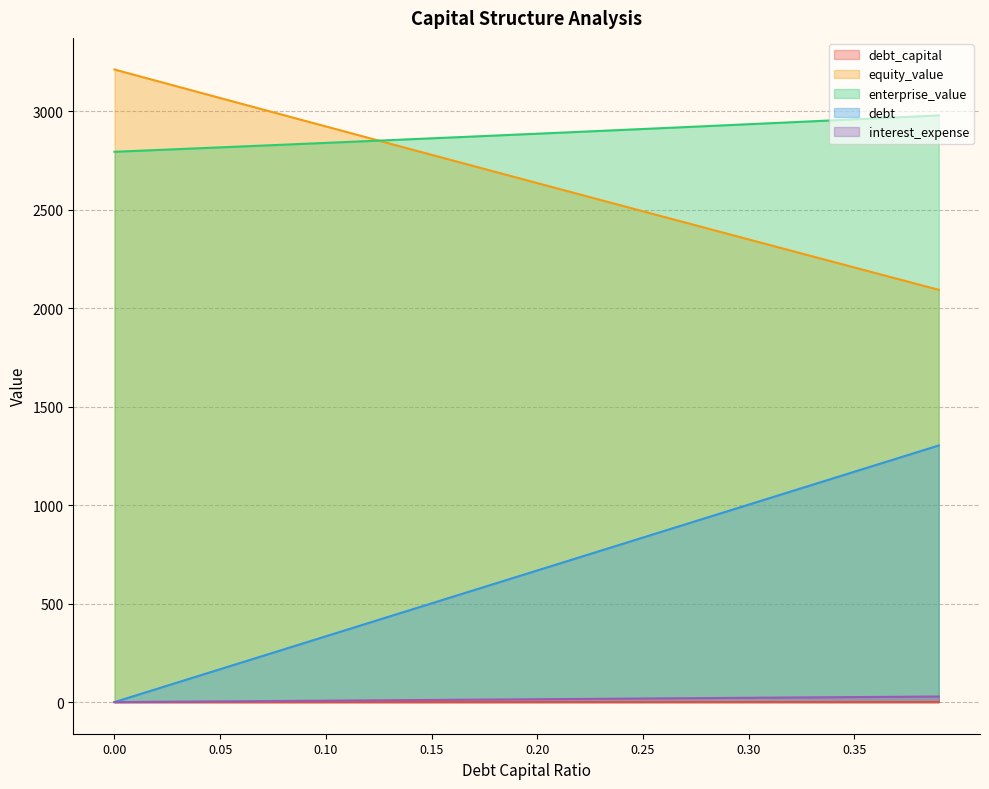

Which series has the widest spread of values?

debt